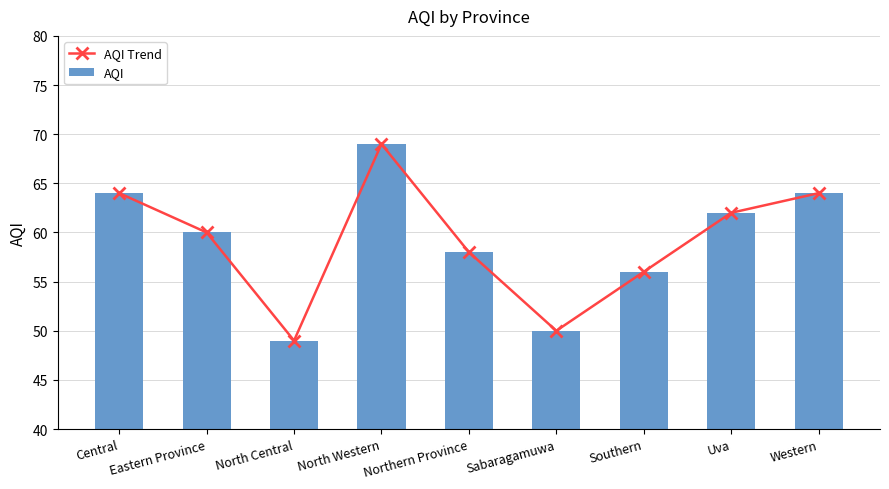

Which series has the widest spread of values?

AQI Trend